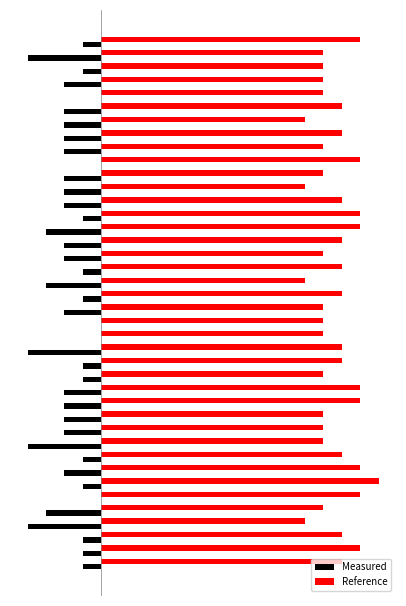

How many Reference values are between 12 and 14?

35